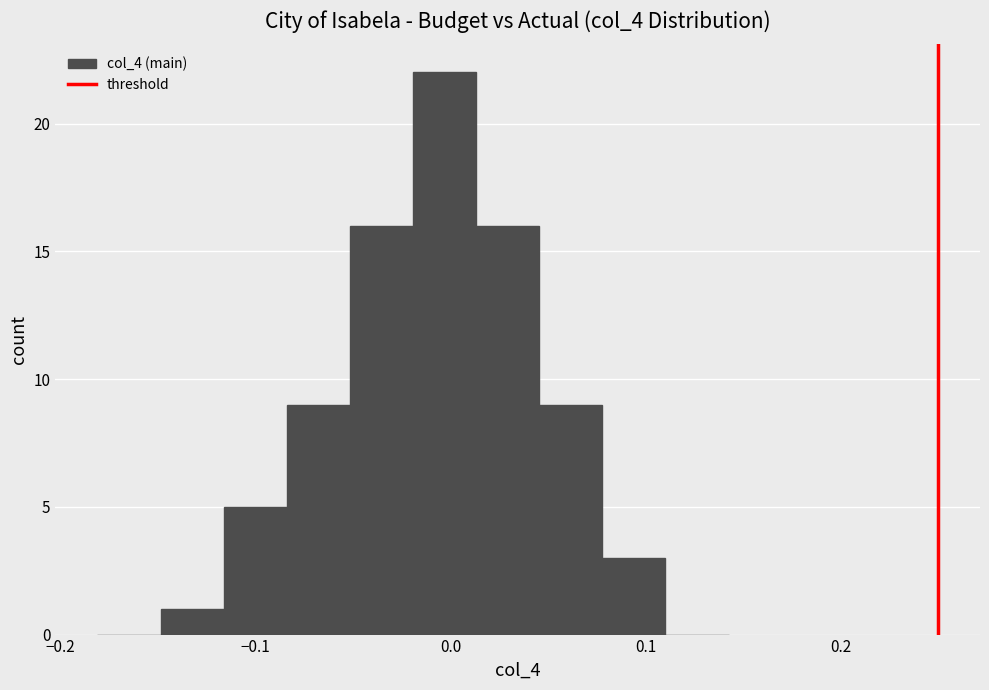

Around what value on the x-axis is the tallest bar? Give the approximate position of its centre, as read against the axis.

0.00